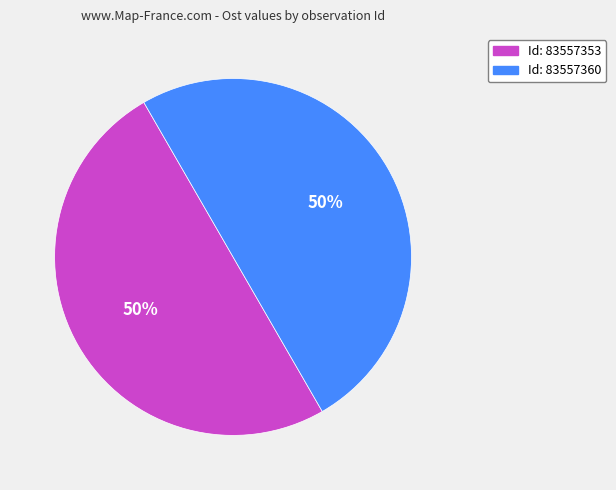

Count the number of slices in the pie.

2